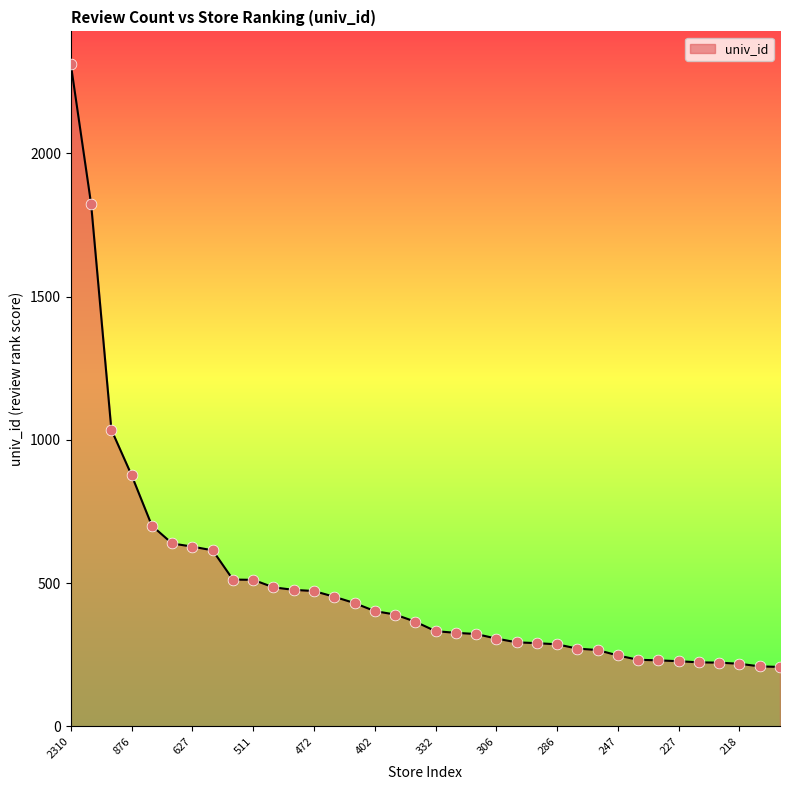

What is the difference between the maximum and minimum values?

2103